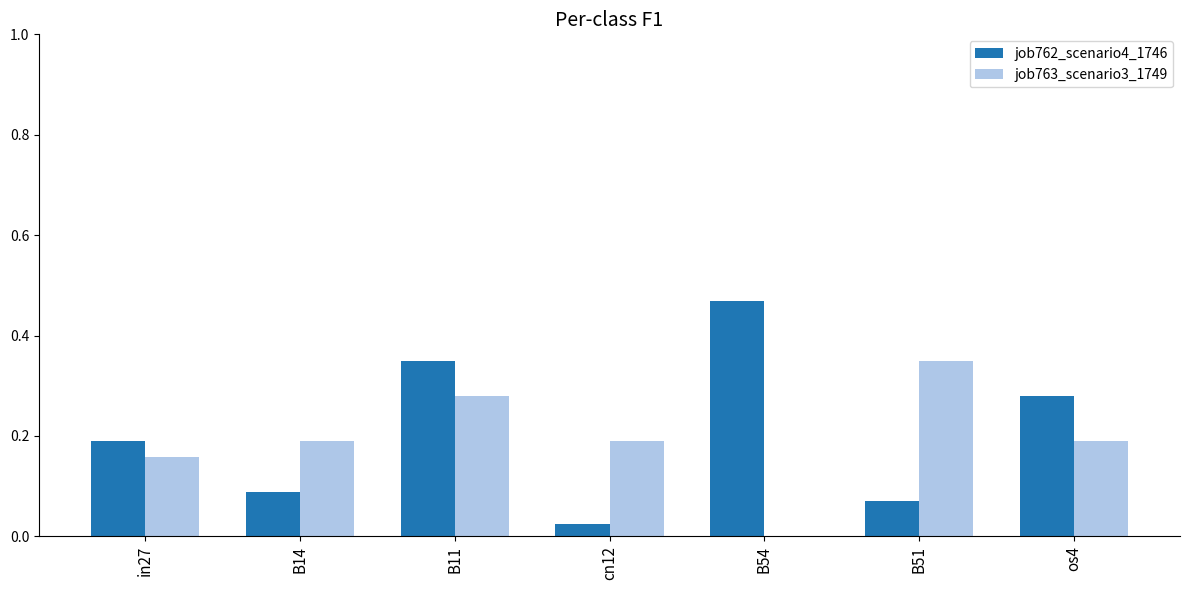

At which label does job762_scenario4_1746 reach its peak?

B54